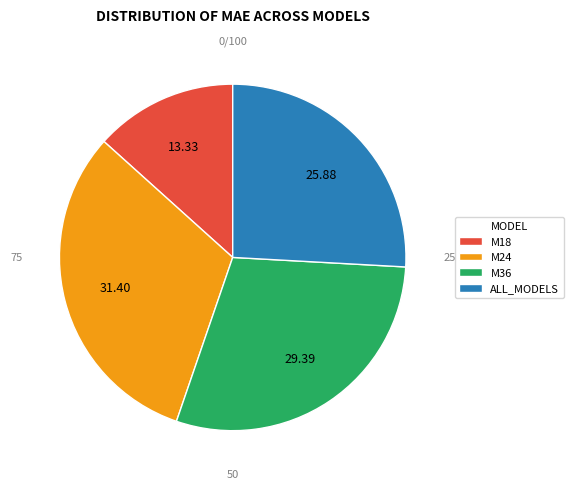

Is there any slice that represents more than half of the pie?

No